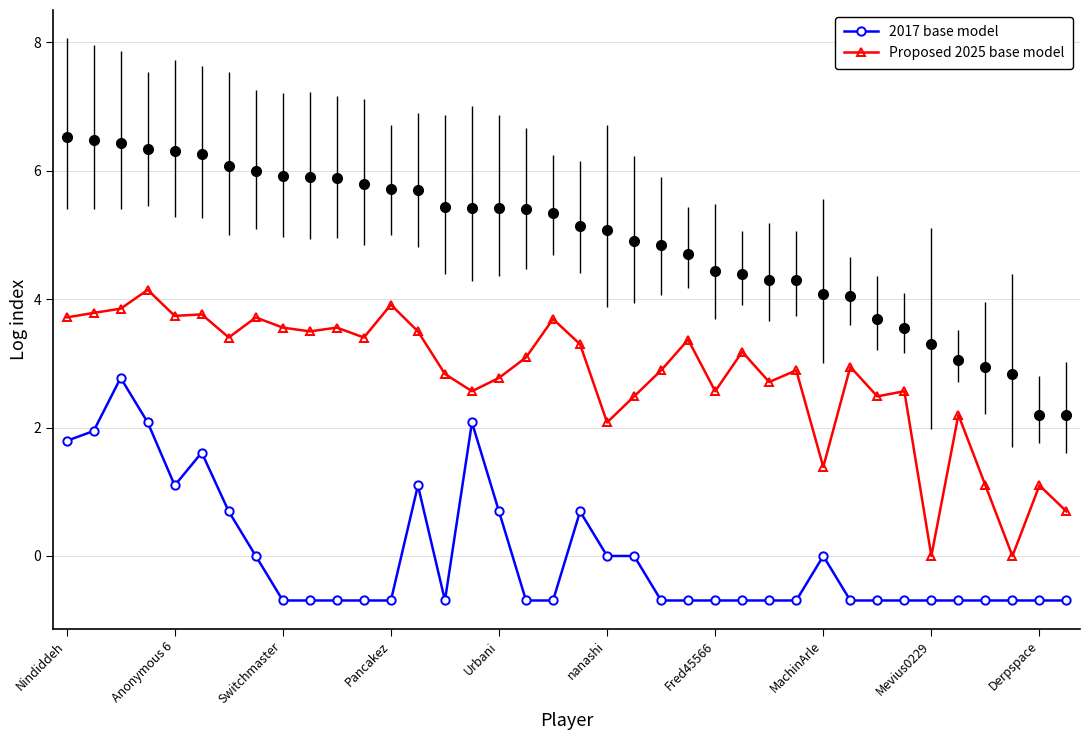

The 2017 base model series shows -0.3 at 14. True or false?

False